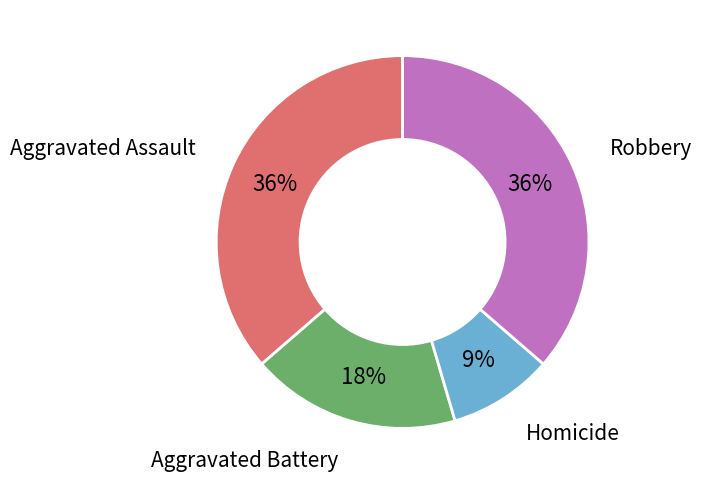

Does Homicide represent more than half of the total?

No